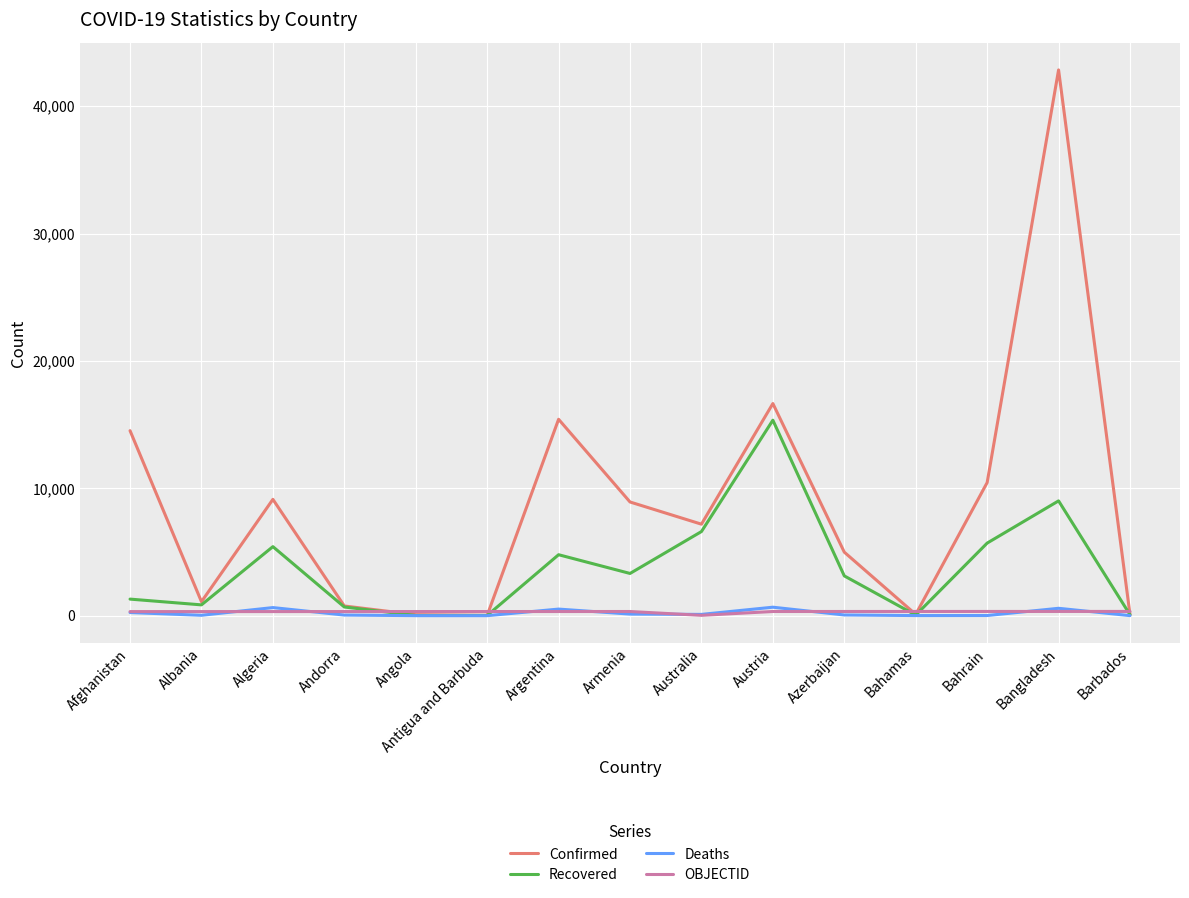

What is the highest value of the Confirmed series?

42844